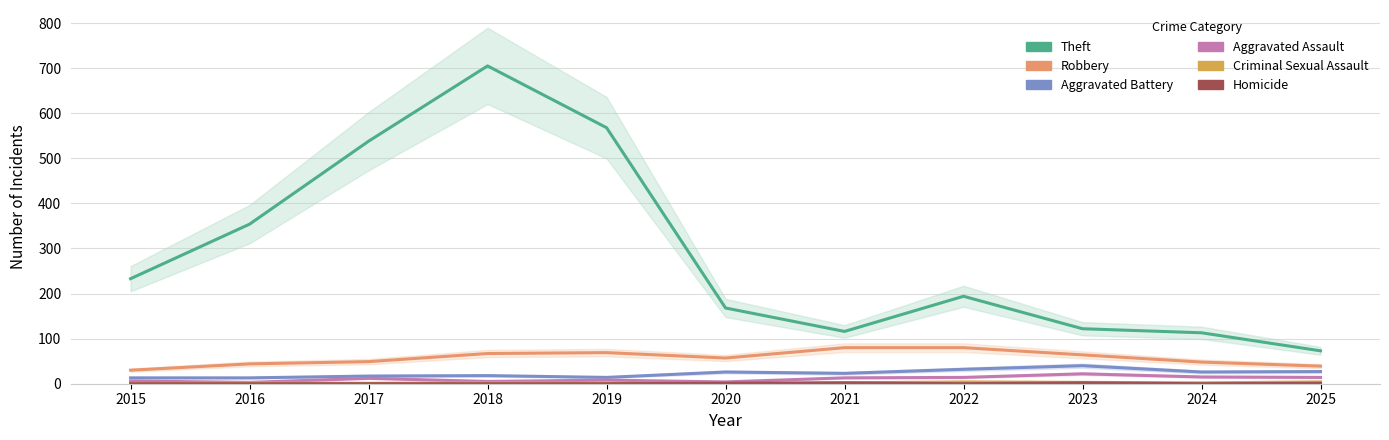

True or false: Homicide and Theft intersect in this chart.

False